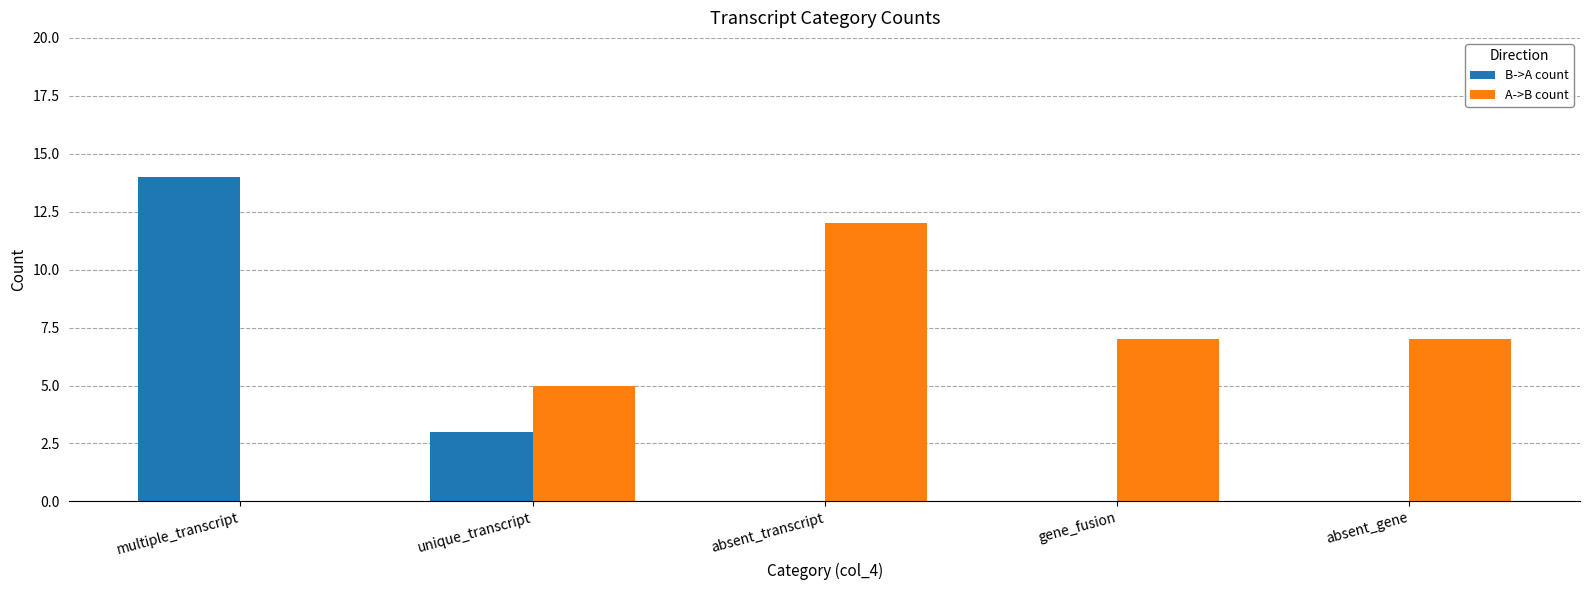

Reading left to right, what are all the values shown in this chart?

B->A count: 14	3	0	0	0
A->B count: 0	5	12	7	7